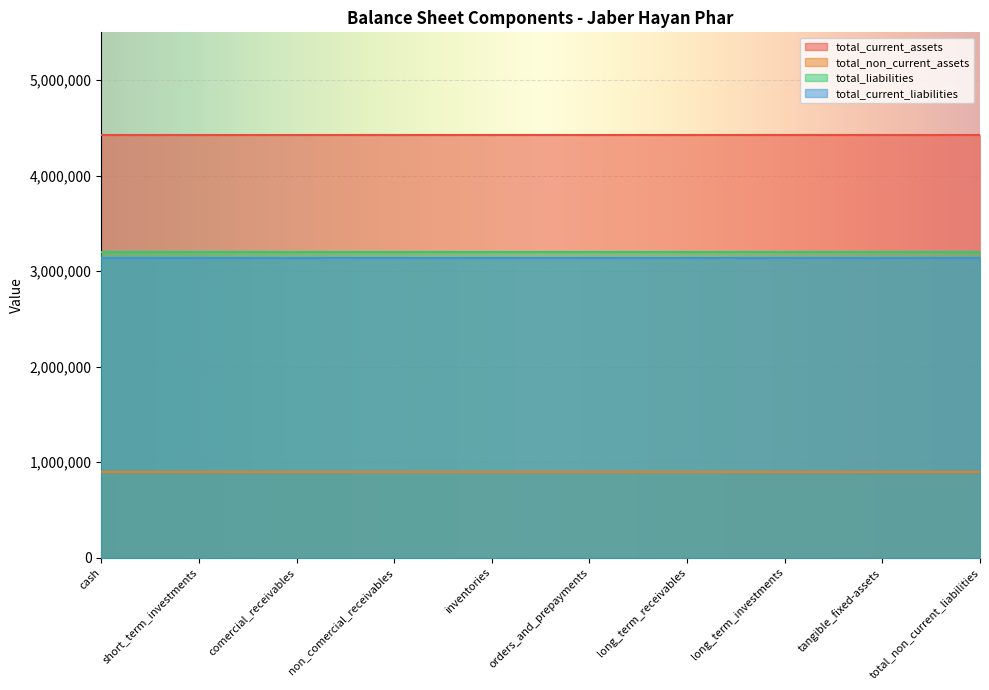

True or false: total_non_current_assets and total_current_liabilities intersect in this chart.

False